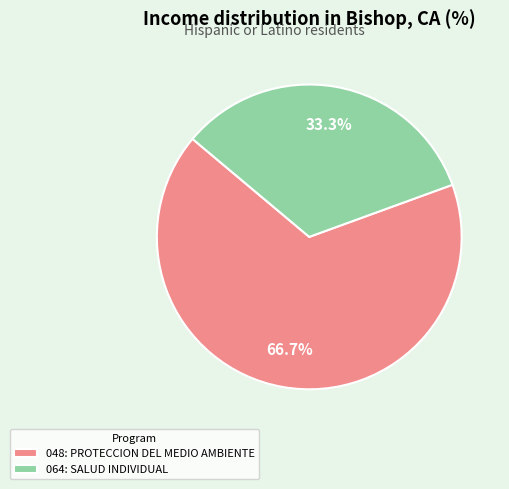

What portion of the pie excludes 064: SALUD INDIVIDUAL?

66.7%